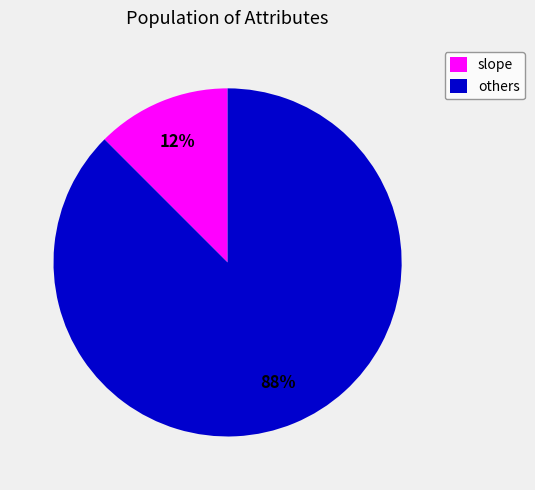

How many segments does this pie chart have?

2